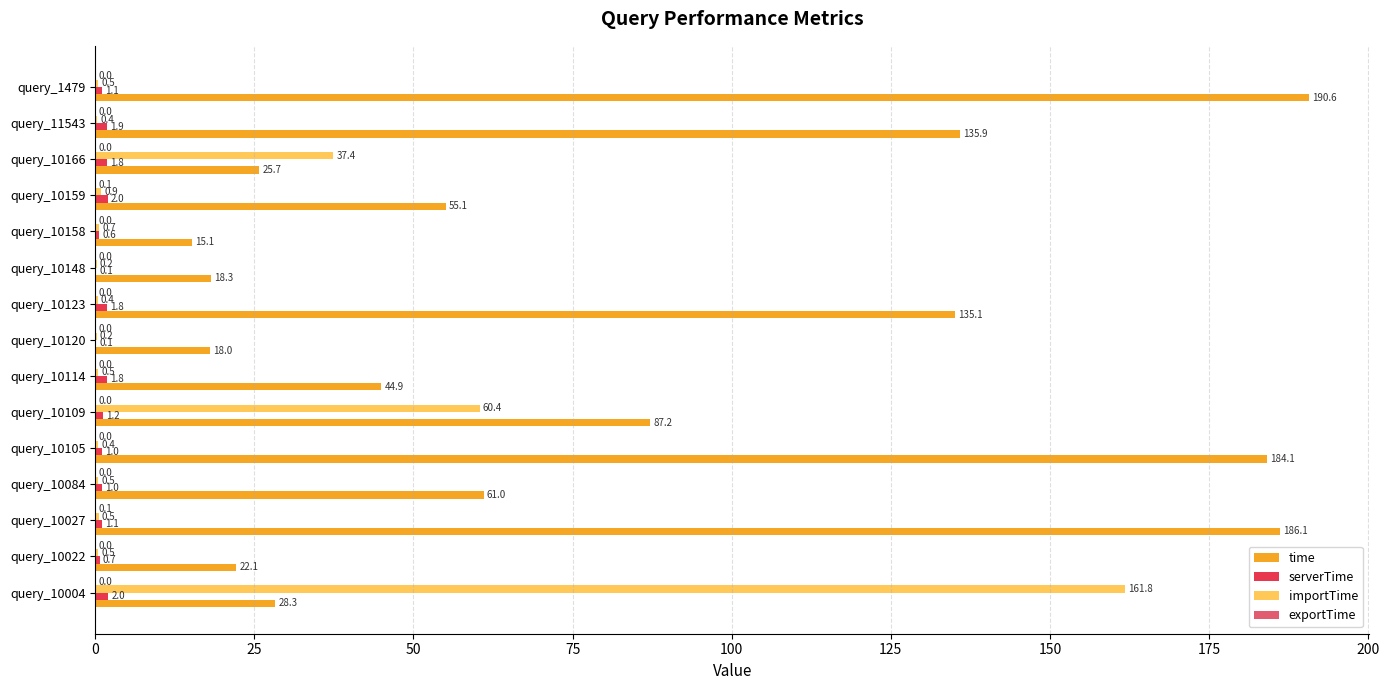

True or false: time has a value of 44.1 at query_10004.

False